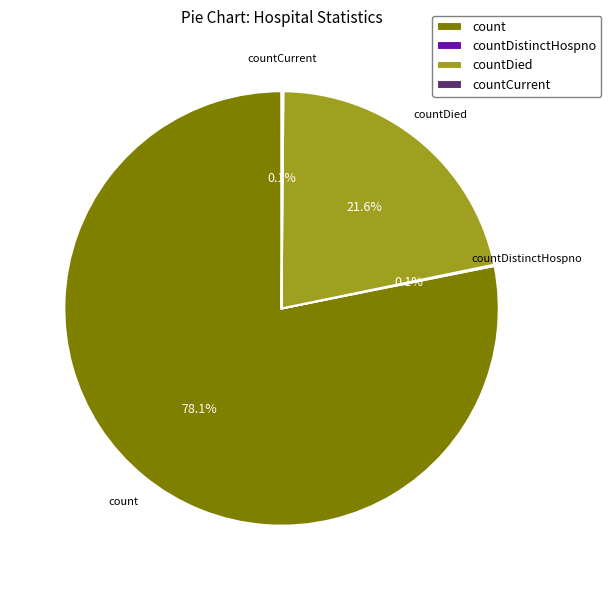

To the nearest percent, what is the difference between the largest and smallest slice percentages?

78%